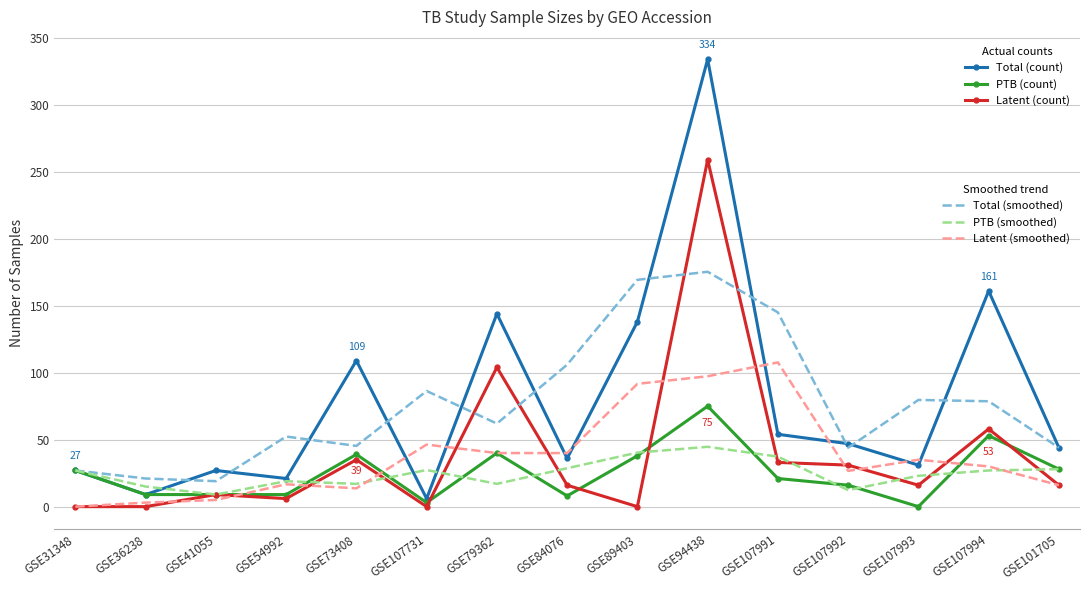

What is the total value across all series at GSE89403?

477.3